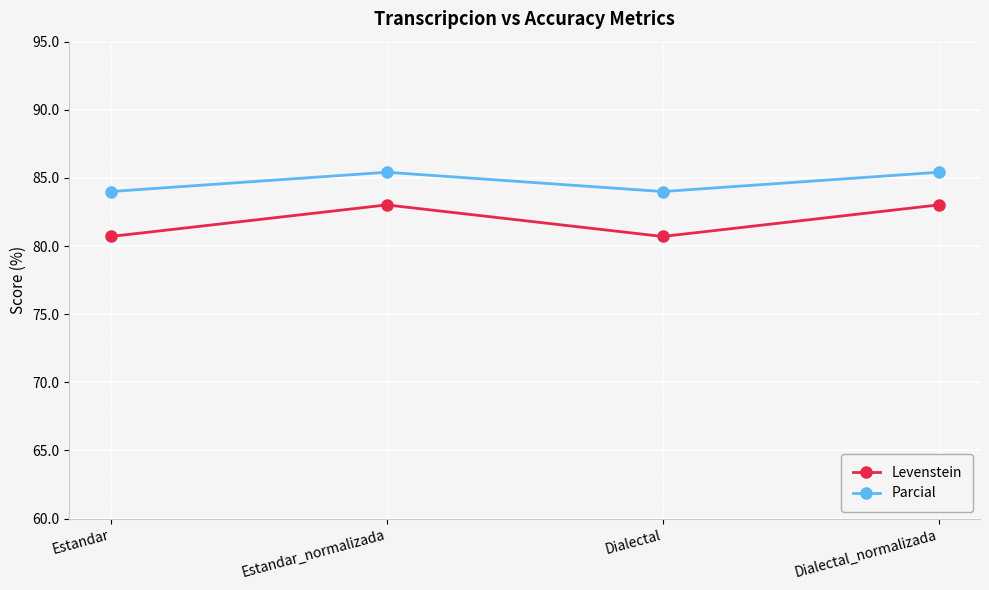

What position from the right is Dialectal?

2